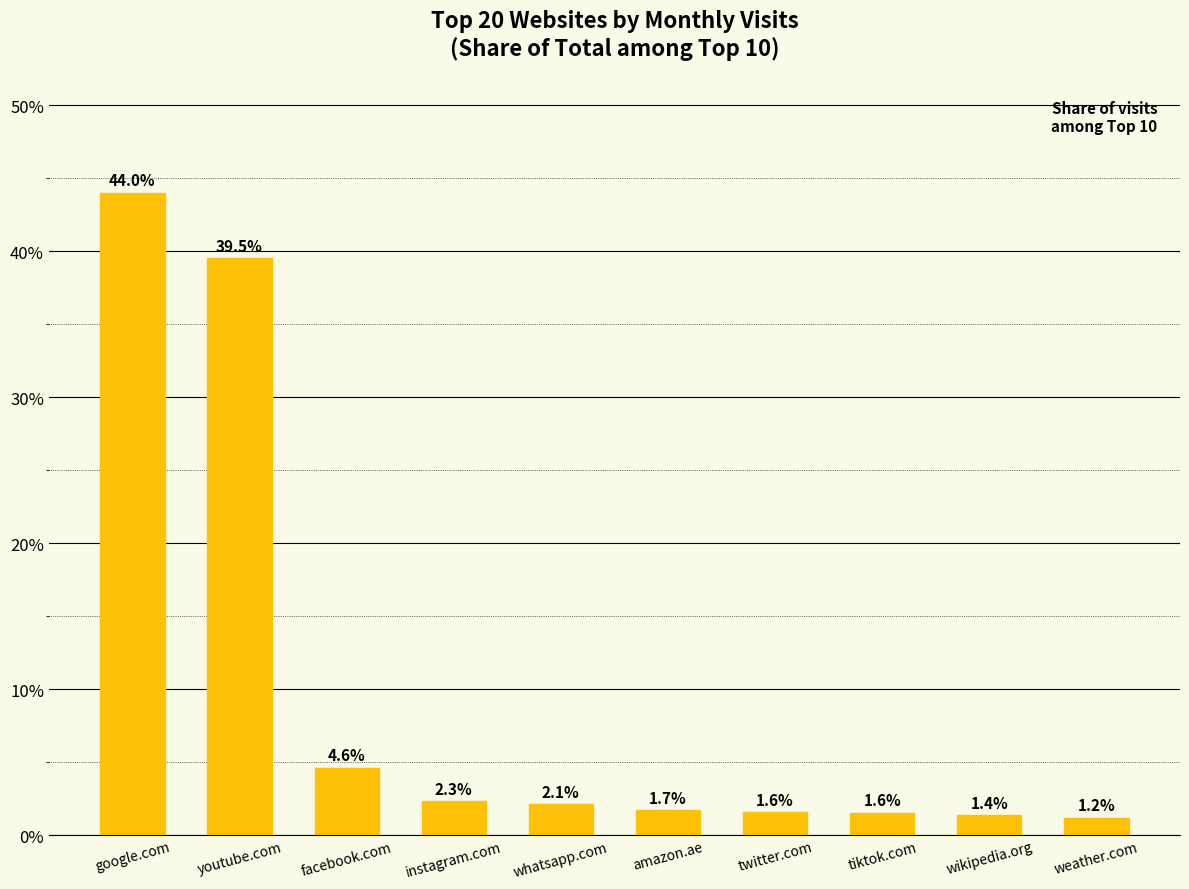

What is the average value?

10.0